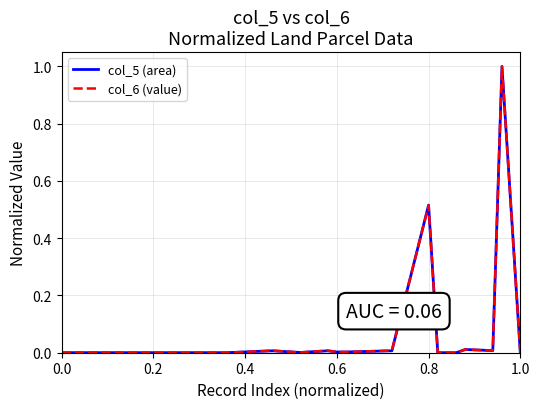

What is the maximum value shown in the chart?

1.0